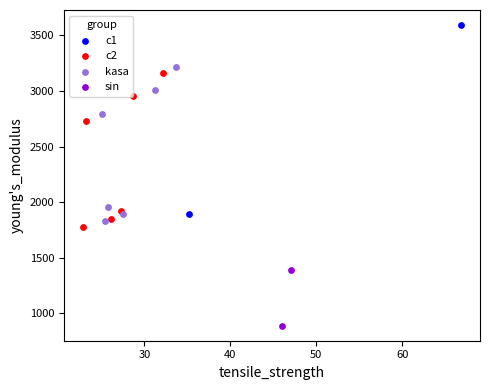

What are all the series names shown in the legend?

c1, c2, kasa, sin